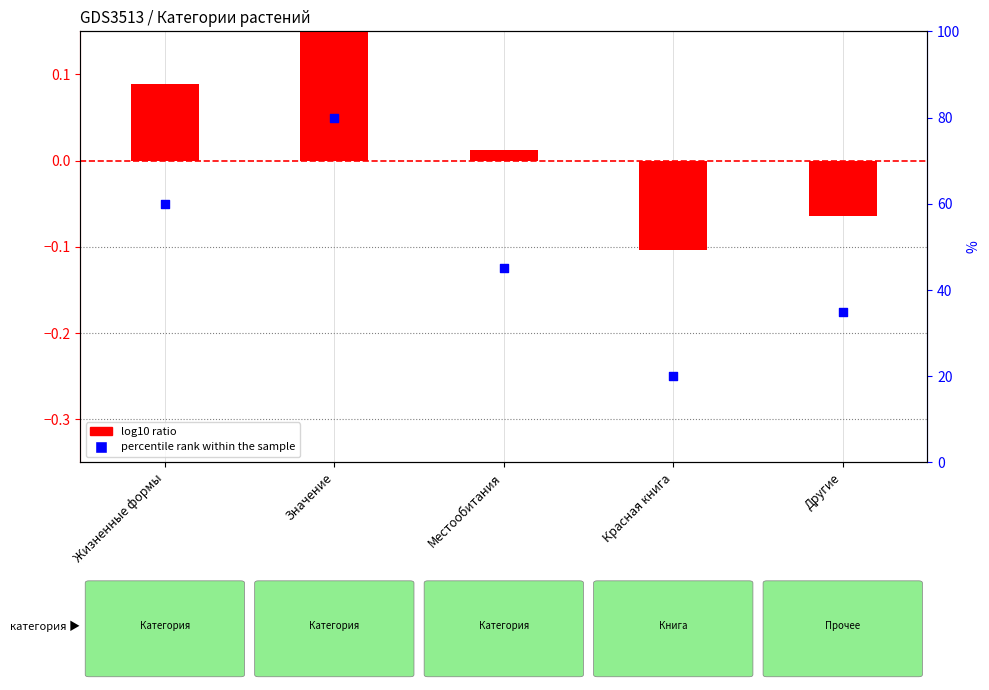

Is the value of log10 ratio at Жизненные формы greater than the value of percentile rank within the sample at Местообитания?

No